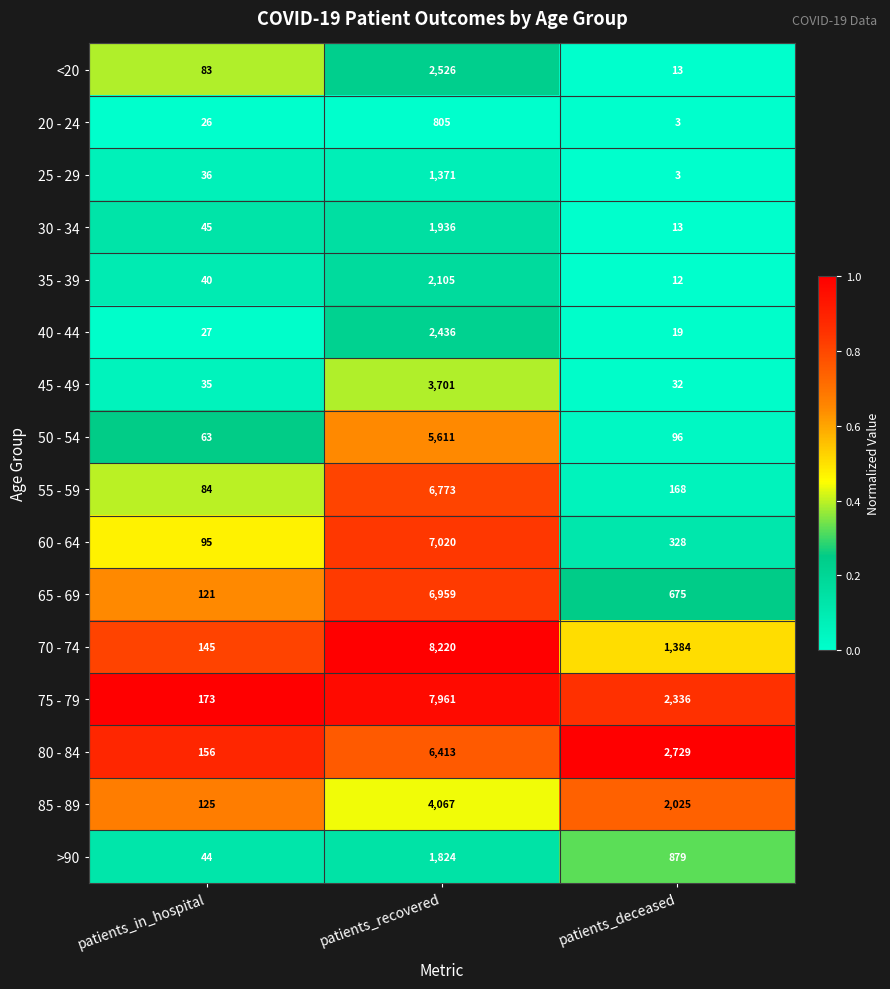

At which label is 55 - 59 closest to 3428?

patients_deceased